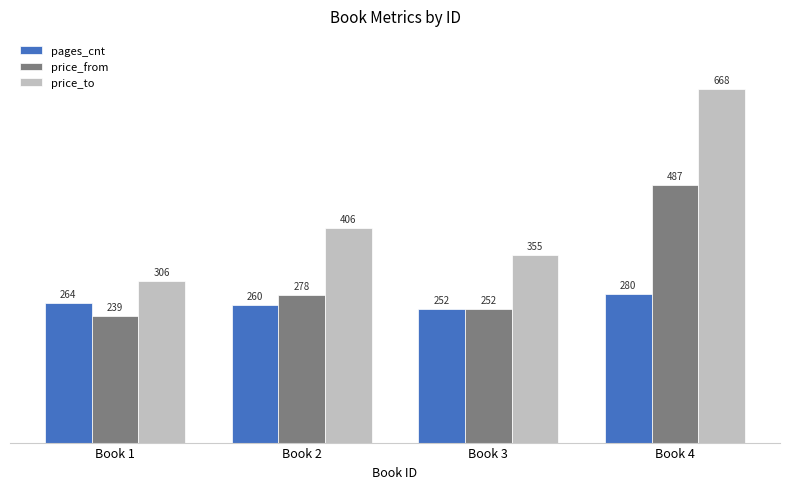

What is the sum of the pages_cnt values at Book 2 and Book 4?

540